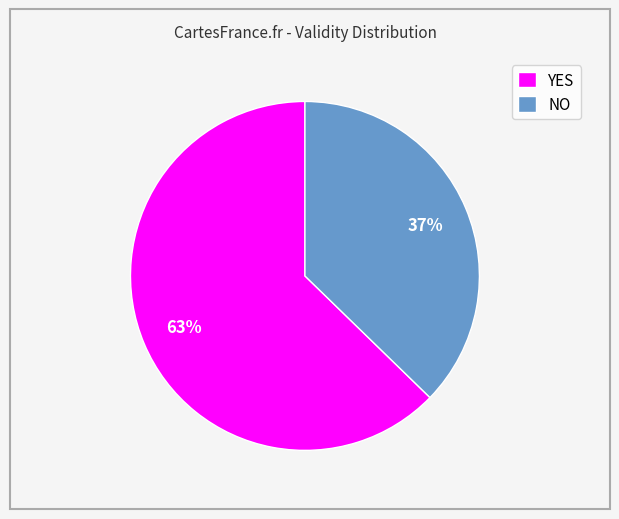

Is the sum of YES and NO greater than half?

Yes